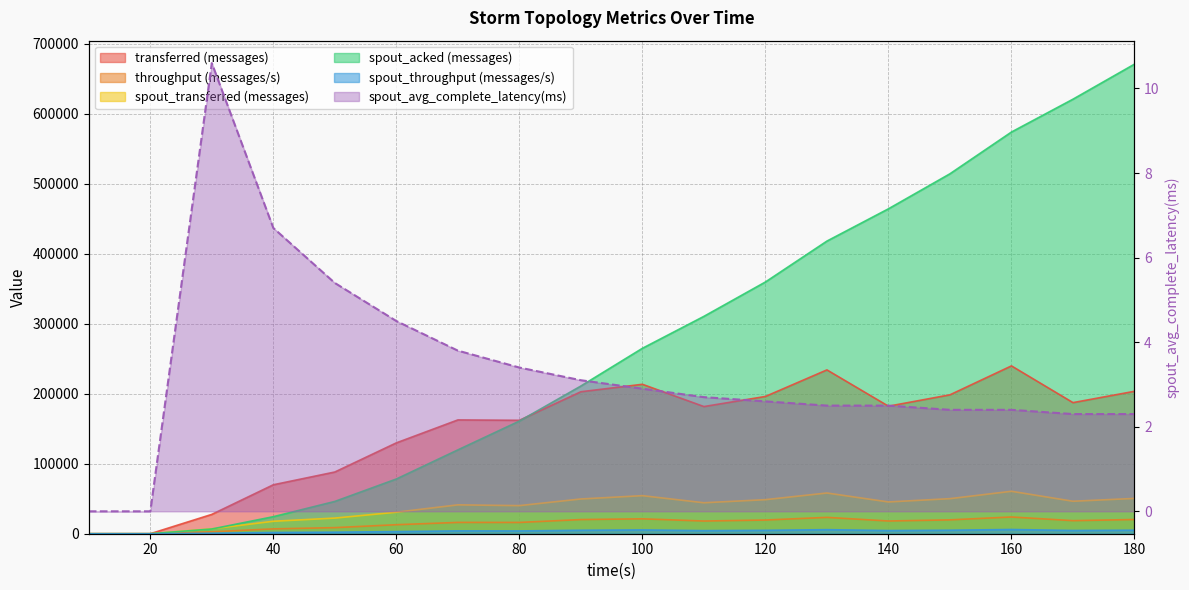

Which series has the largest total across all categories?

spout_acked (messages)